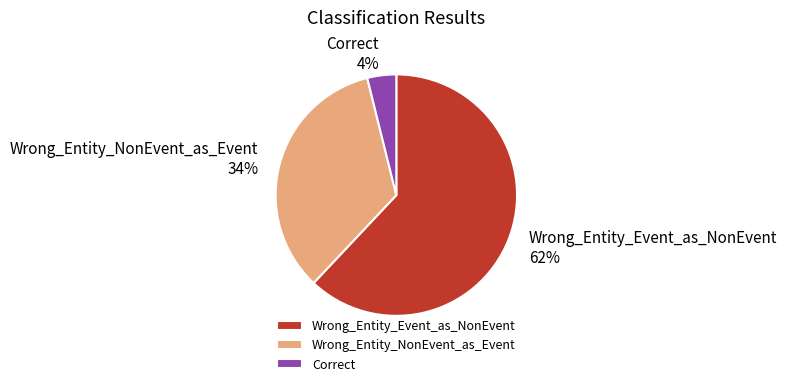

Do Wrong_Entity_Event_as_NonEvent and Wrong_Entity_NonEvent_as_Event together represent more than half of the pie?

Yes